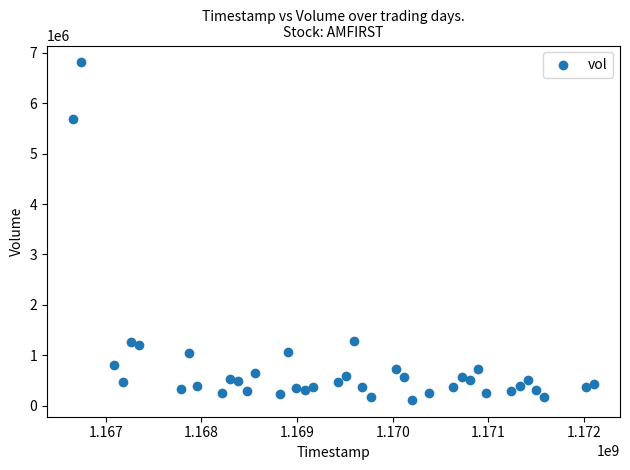

What is the range of X values (max minus min)?

5443200